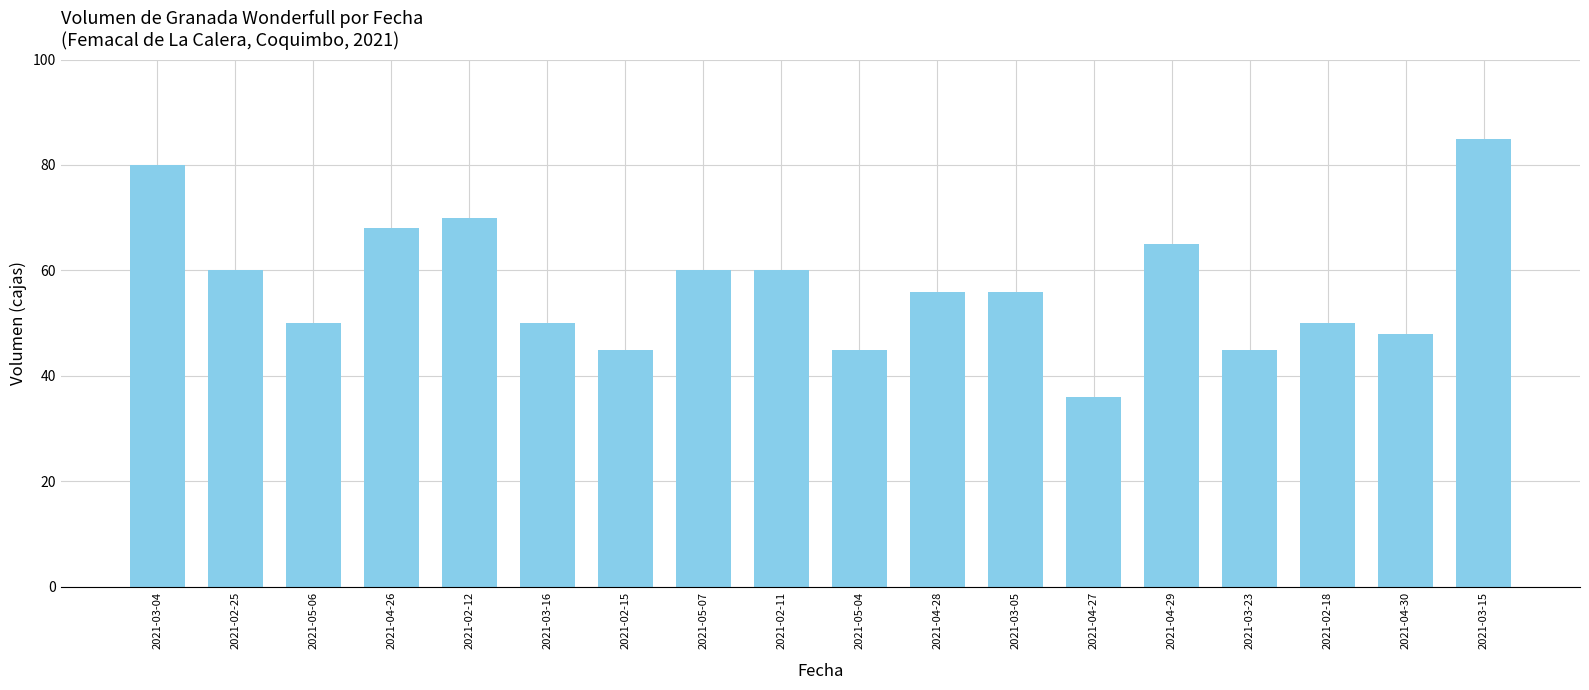

Which category has the lowest value across all series?

2021-04-27